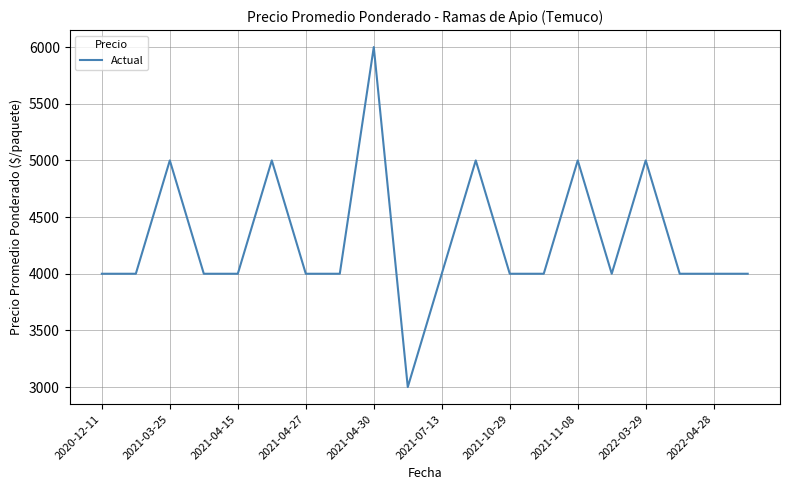

How many values are between 4000 and 5000?

18